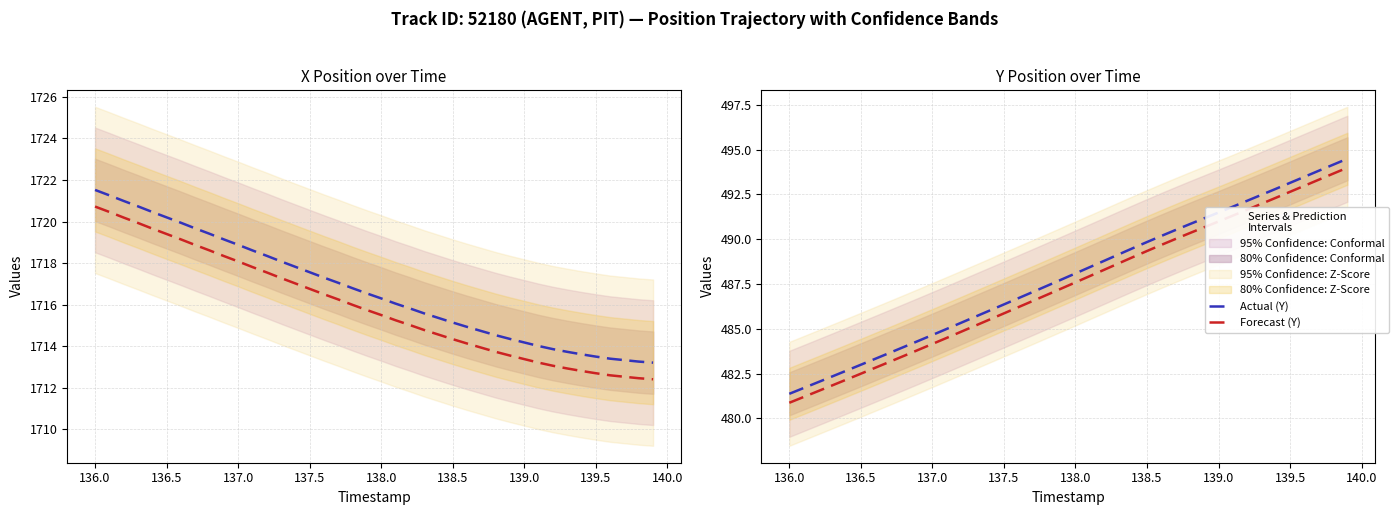

What is the value of the Actual (X) point at the 9th from the left?

1719.4